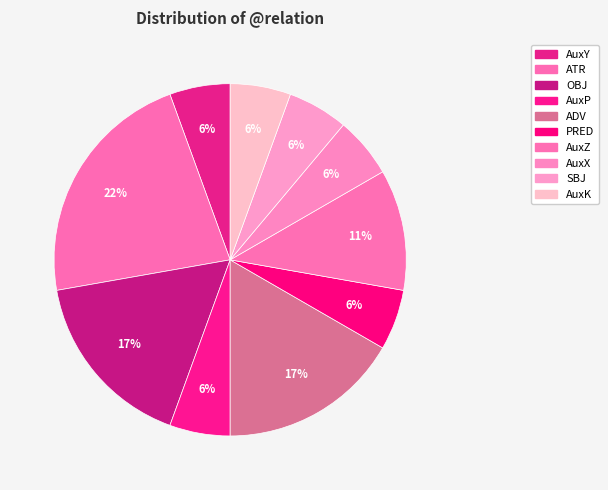

How many segments does this pie chart have?

10